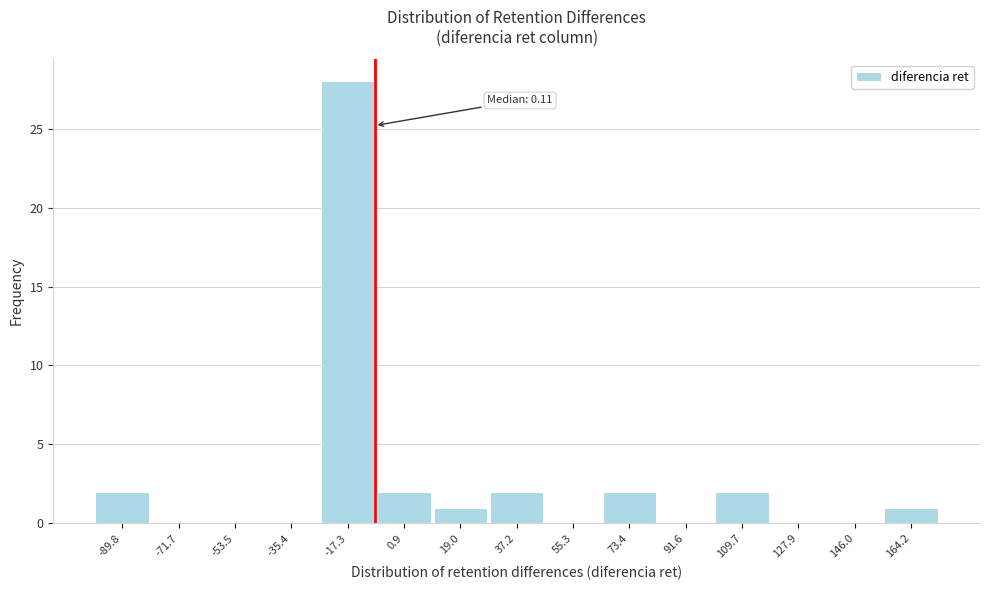

Reading left to right, list all the values displayed in this chart.

-89.8=2	-71.7=0	-53.5=0	-35.4=0	-17.3=28	0.9=2	19.0=1	37.2=2	55.3=0	73.4=2	91.6=0	109.7=2	127.9=0	146.0=0	164.2=1